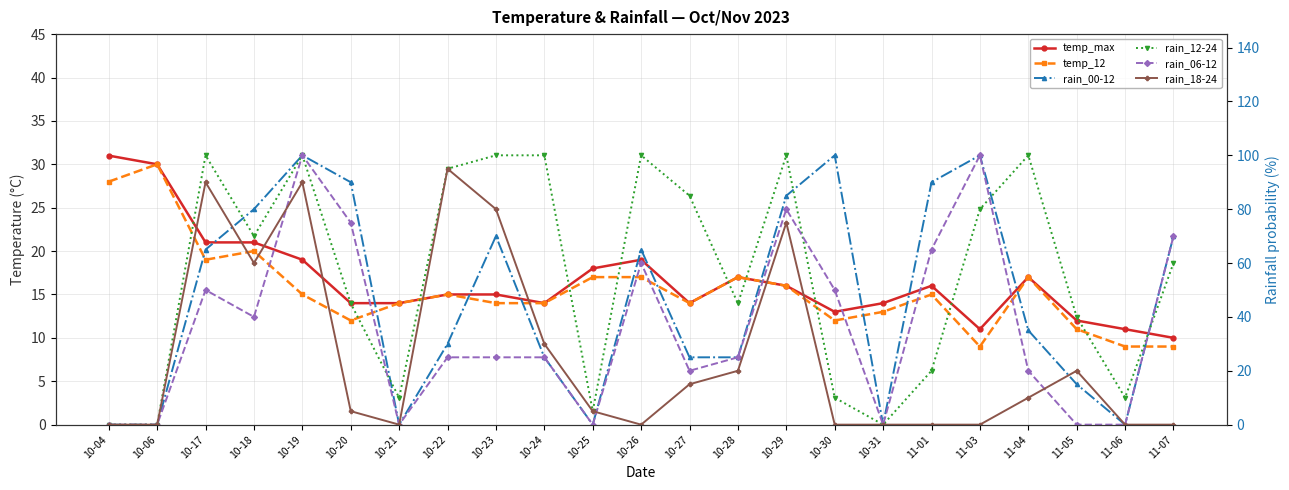

What is the difference between the highest and lowest values at 11-03?

100